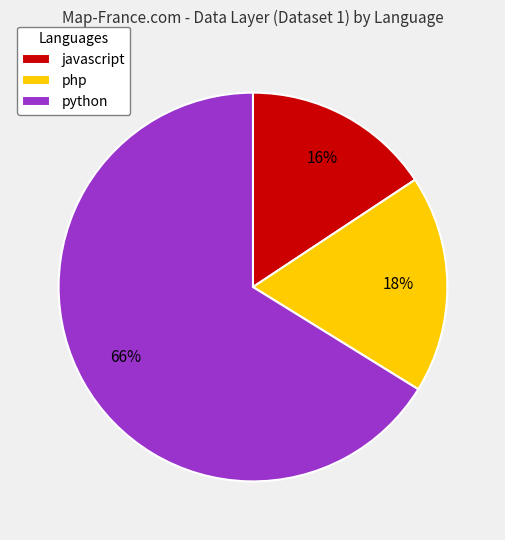

What percentage is the php slice, to the nearest percent?

18%